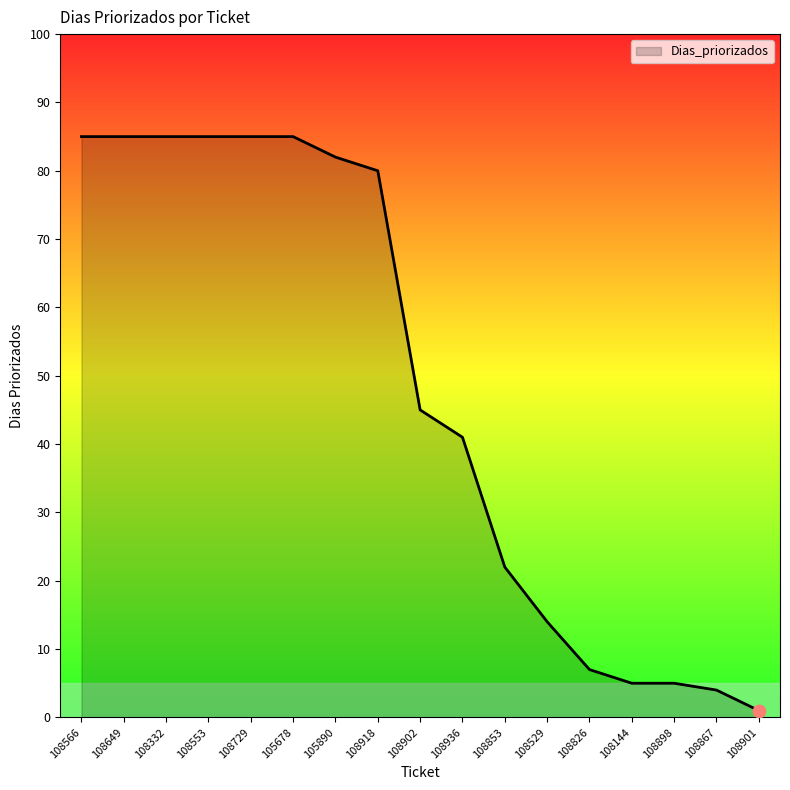

What is the change in value from 108853 to 108901?

-21